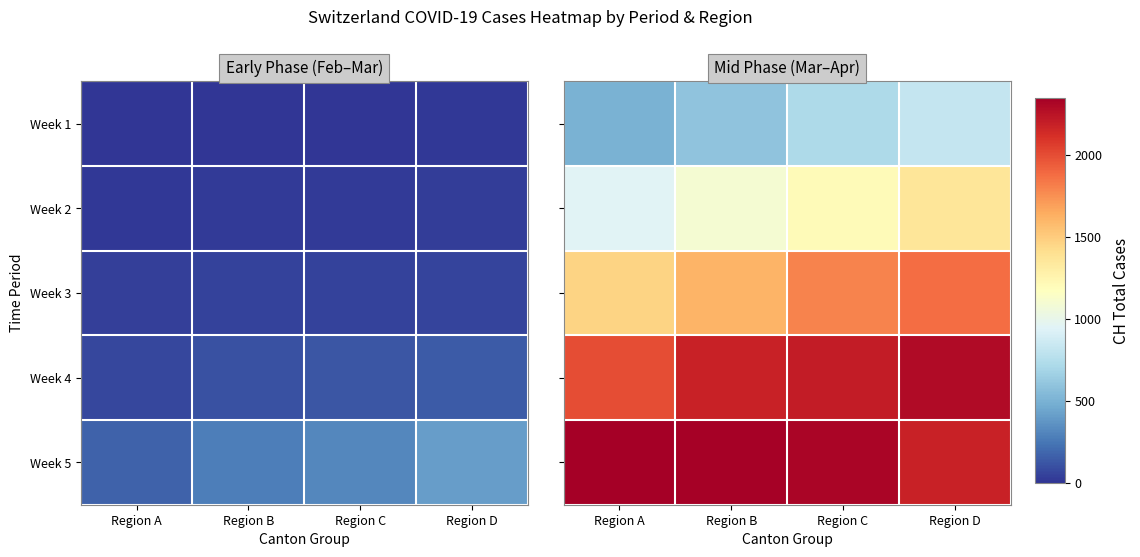

The Week 2 series shows 1091 at Region B. True or false?

True